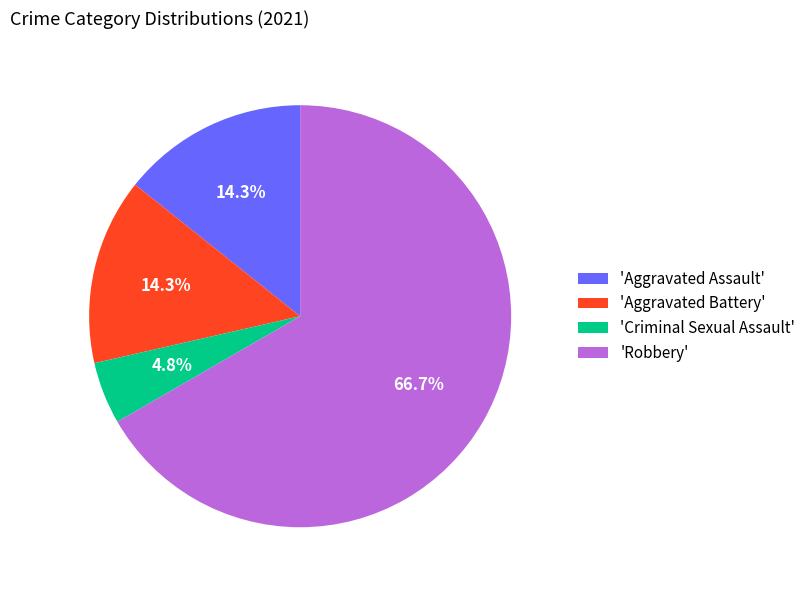

How many slices are in this pie chart?

4